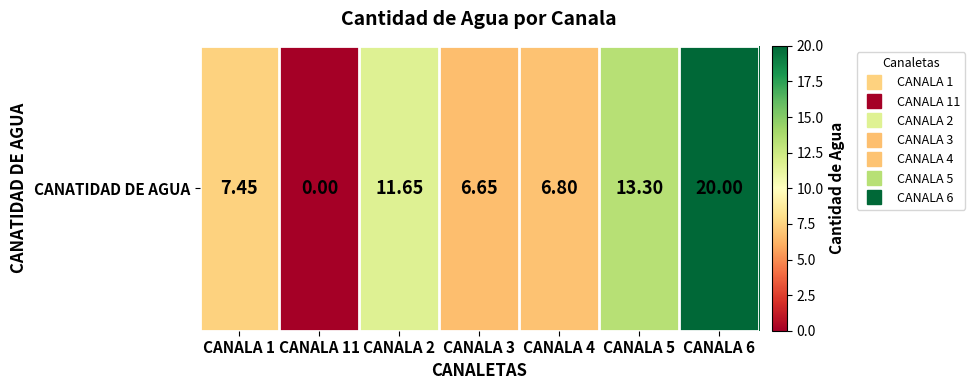

List the labels in order of value, smallest first.

CANALA 11, CANALA 3, CANALA 4, CANALA 1, CANALA 2, CANALA 5, CANALA 6